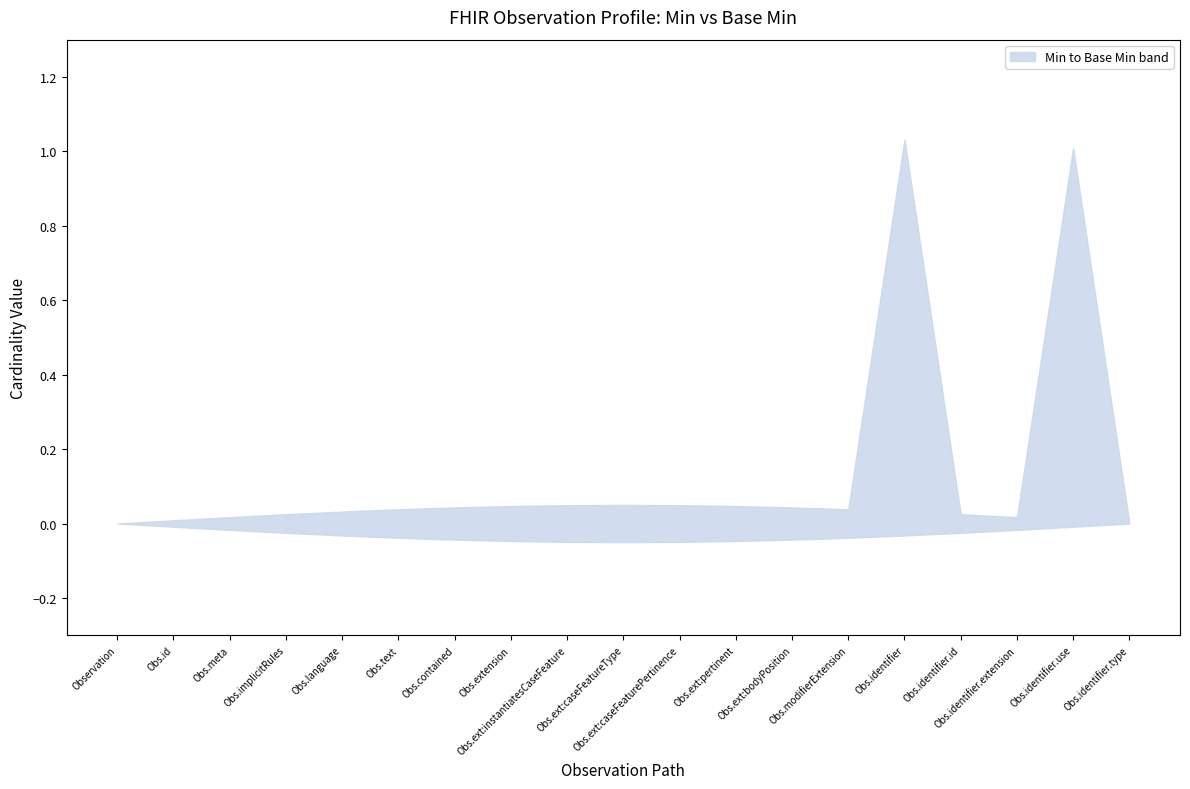

Which label corresponds to the smallest value in the chart?

Observation